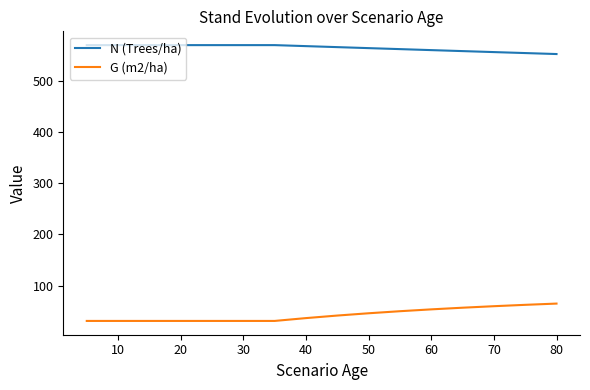

Which series has the widest spread of values?

G (m2/ha)